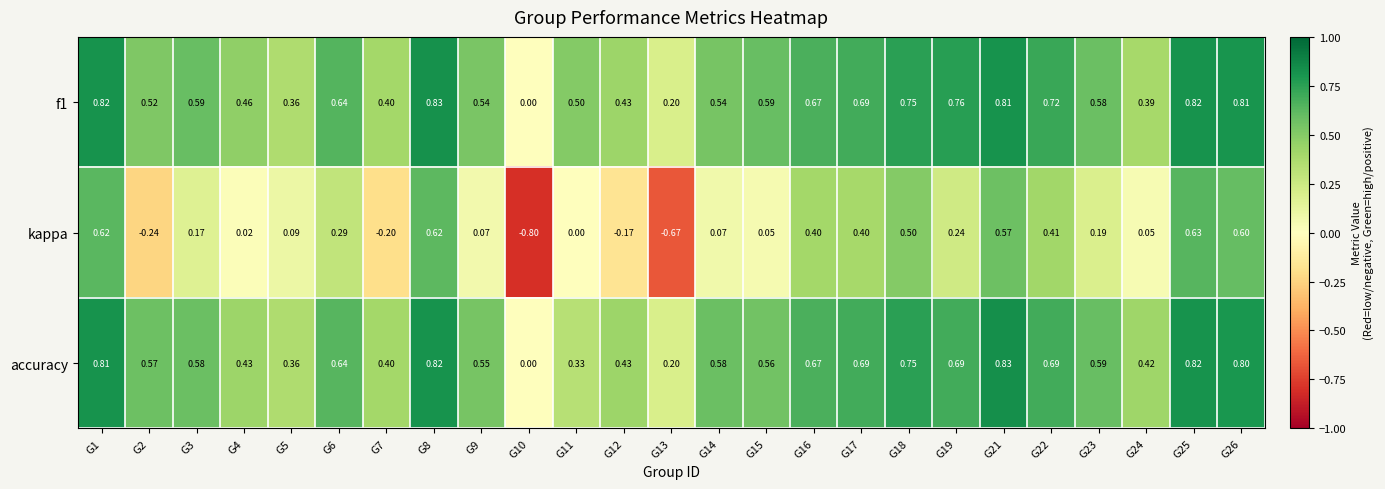

What is the greatest value displayed?

0.8